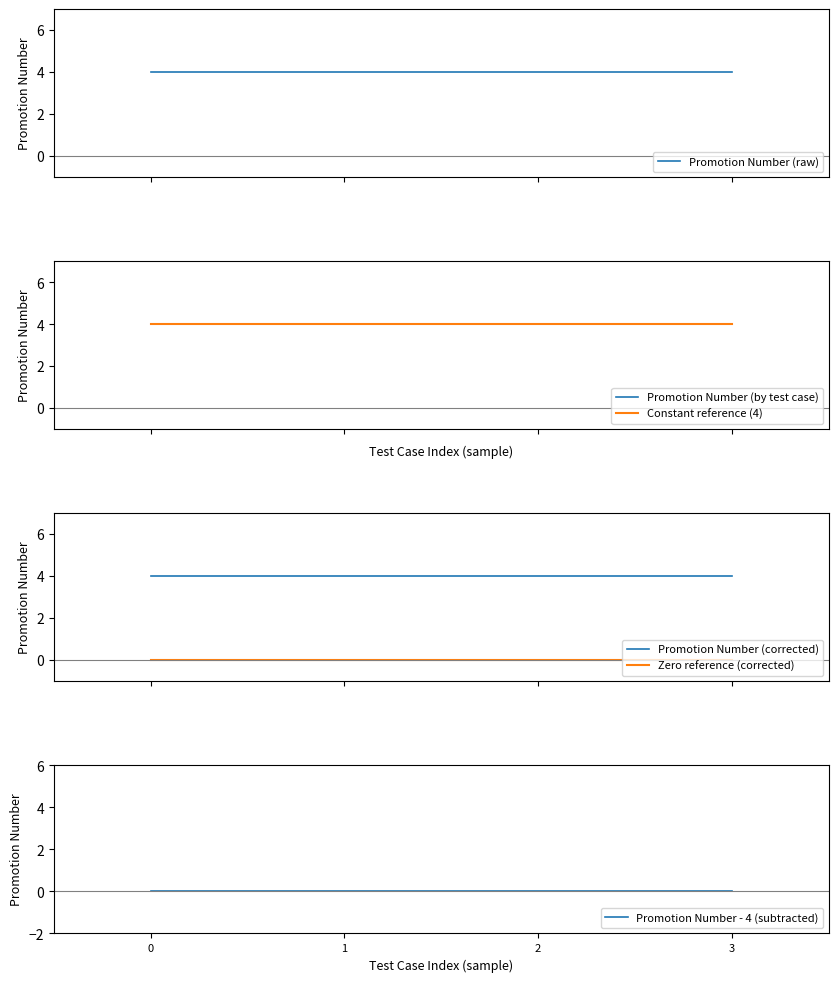

True or false: Promotion Number - 4 (subtracted) and Promotion Number (corrected) cross at least once.

False